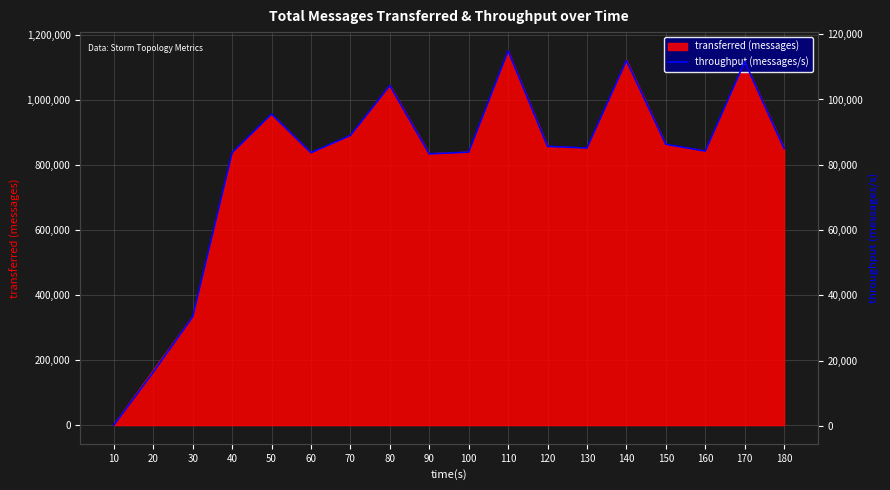

Does the chart have visible grid lines?

Yes